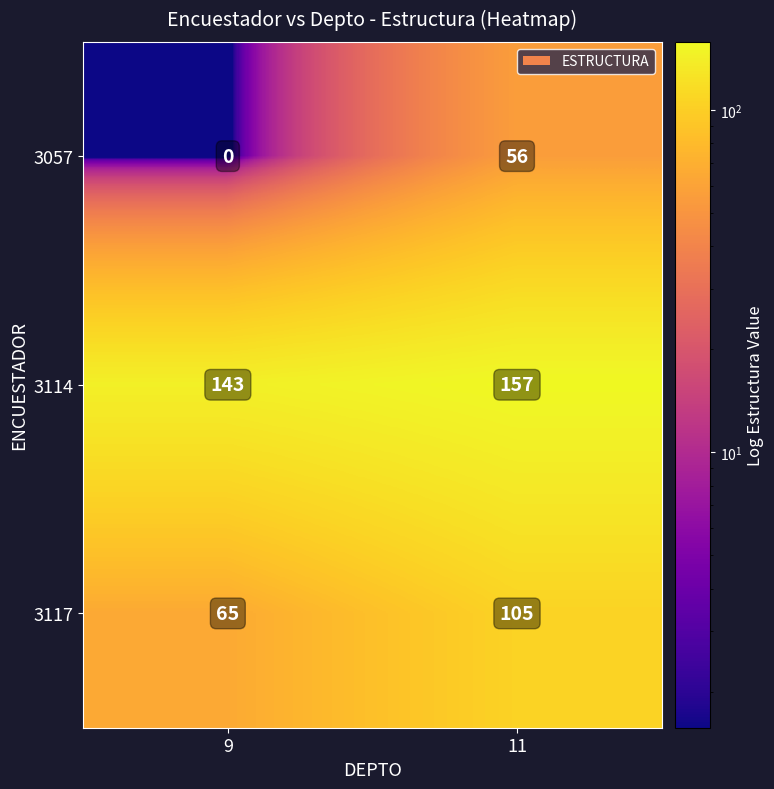

Rank the series by their maximum value, from lowest to highest.

3057, 3117, 3114